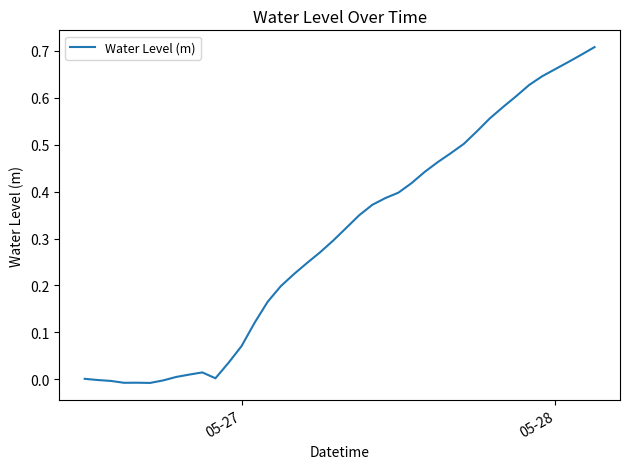

How many interior local valleys (lower than both neighbors) does the data have?

3